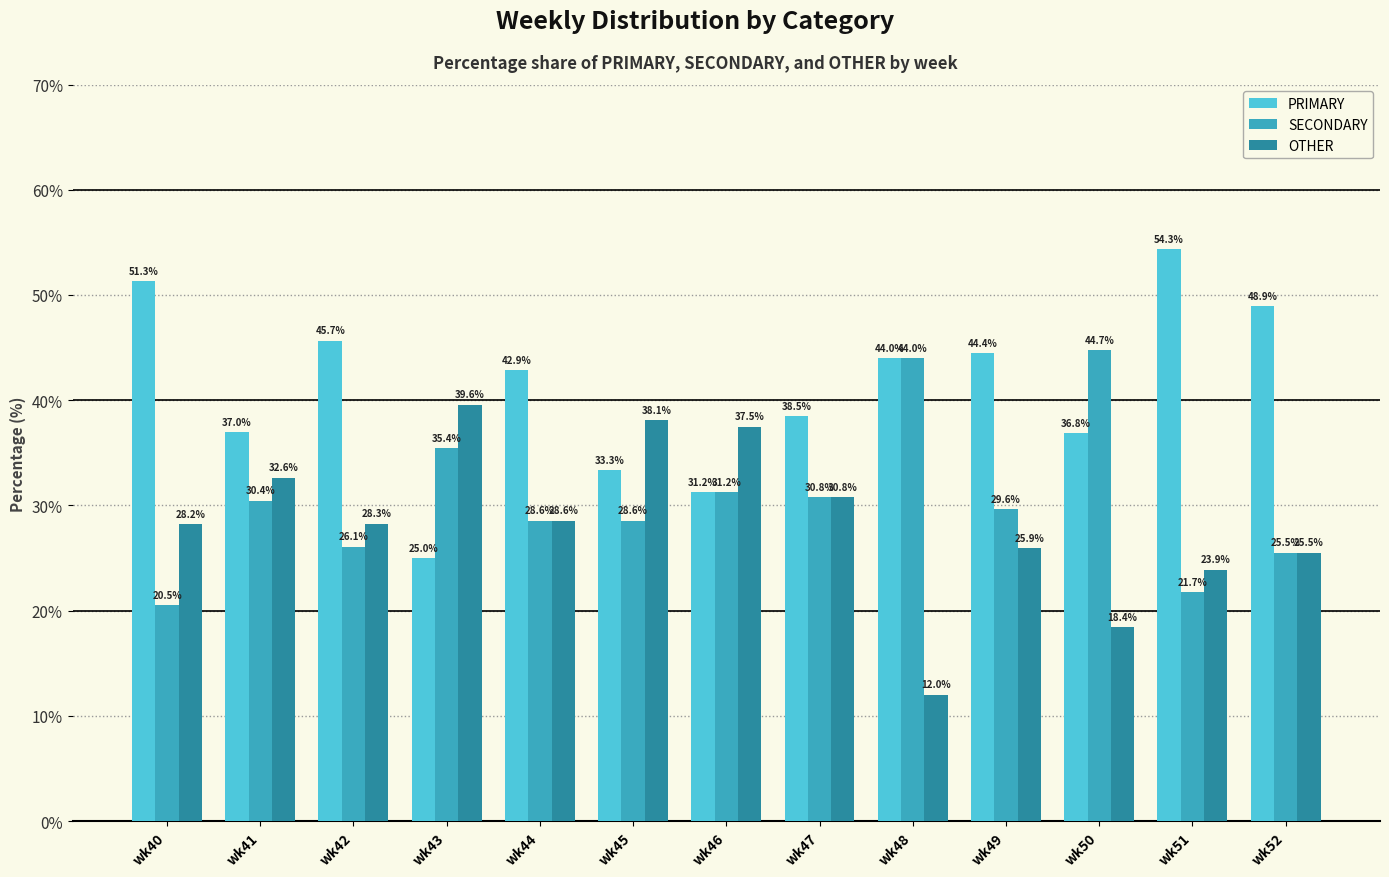

What is the greatest value displayed?

54.3